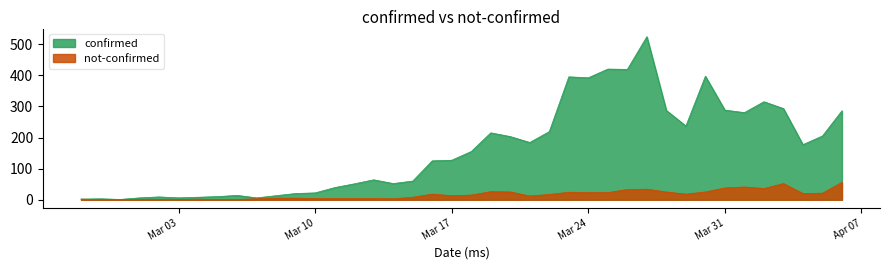

What is the maximum value for confirmed?

524